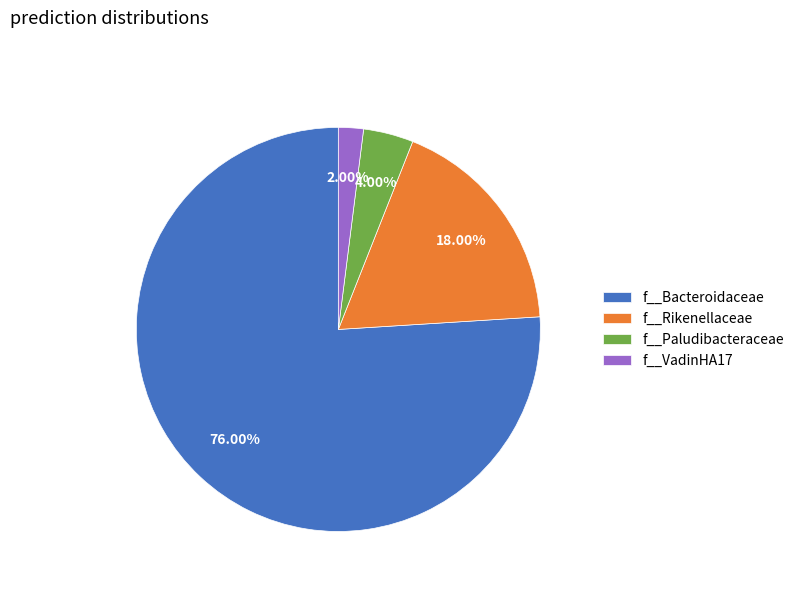

Is f__Rikenellaceae the majority of the pie?

No